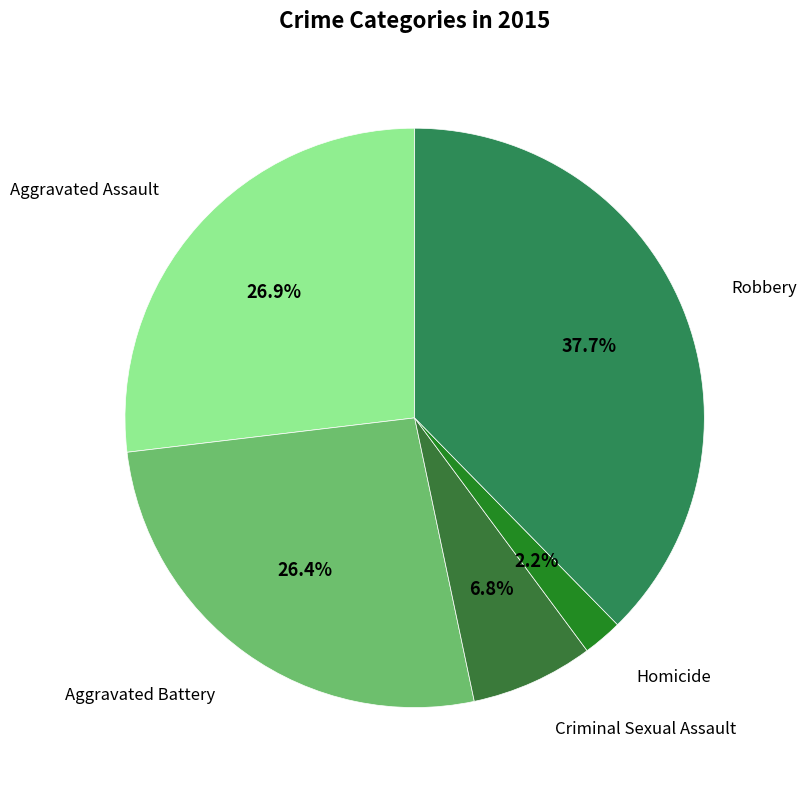

Is the sum of Homicide and Aggravated Battery greater than half?

No